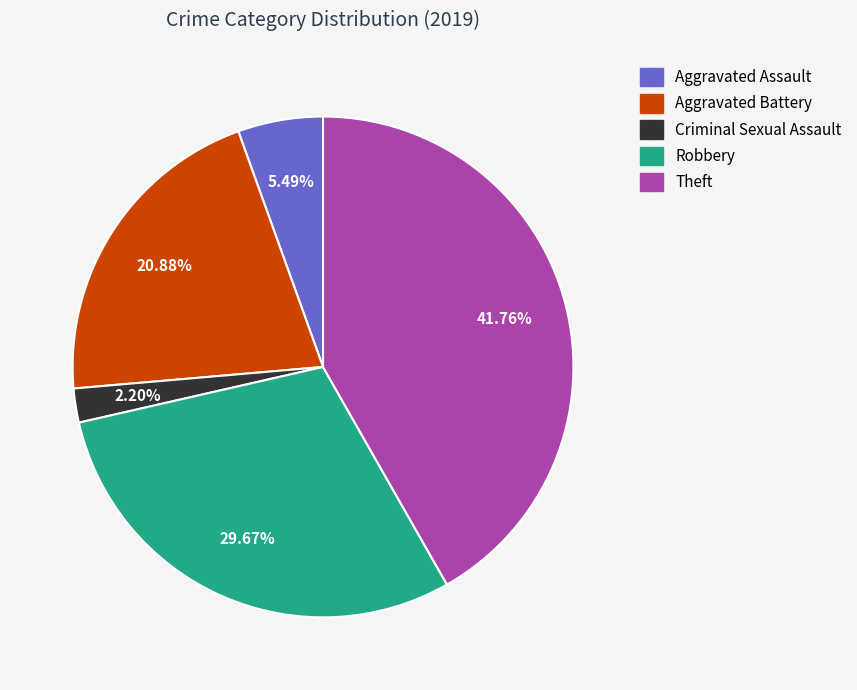

To the nearest percent, what is the difference between the Aggravated Battery and Aggravated Assault slice percentages?

15%